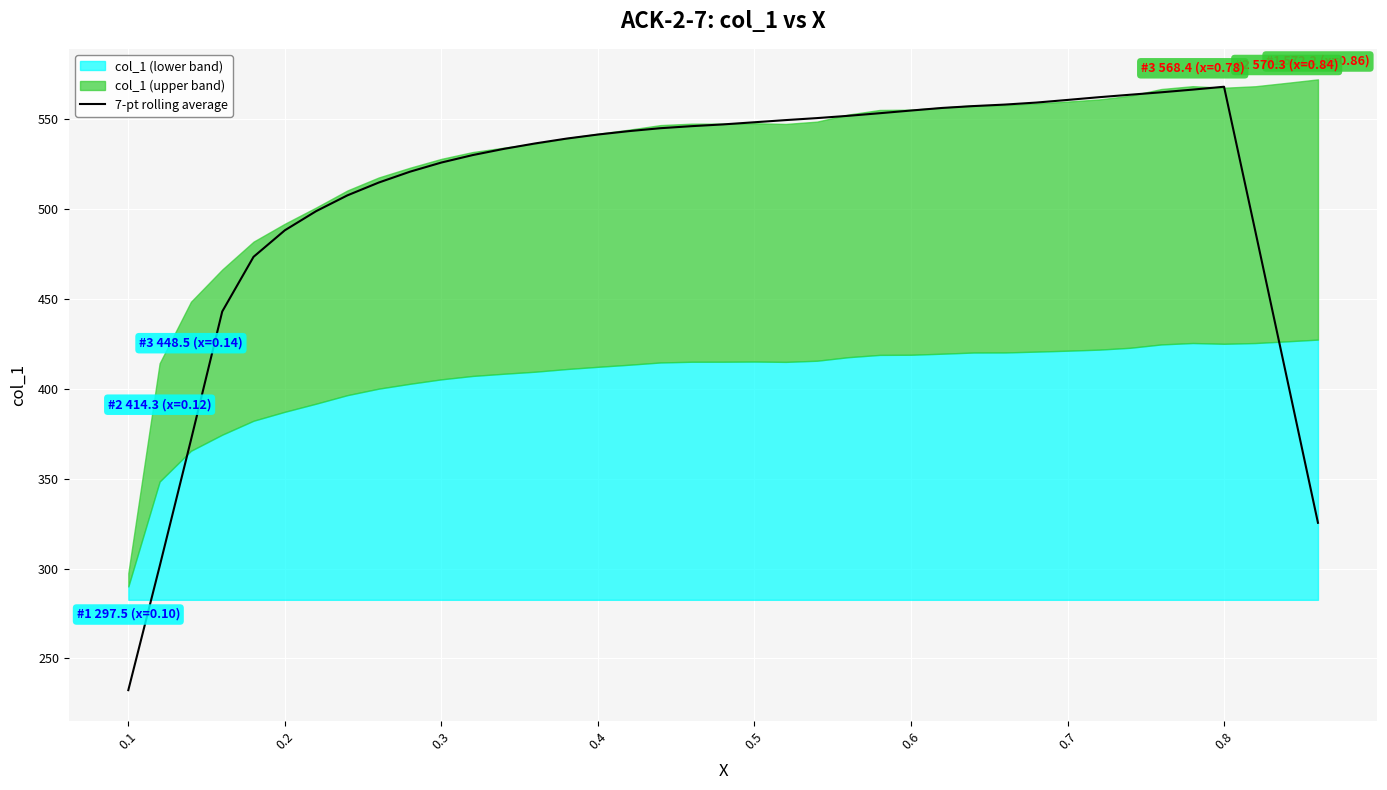

Reading left to right, list all the values displayed in this chart.

232.4	301.2	371.5	443.1	473.5	488.2	498.9	507.7	514.8	520.9	525.9	530.1	533.6	536.6	539.3	541.5	543.4	545.0	546.2	547.2	548.4	549.6	550.7	551.9	553.4	554.9	556.3	557.4	558.2	559.3	560.8	562.3	563.7	565.0	566.5	568.1	487.7	406.7	325.5